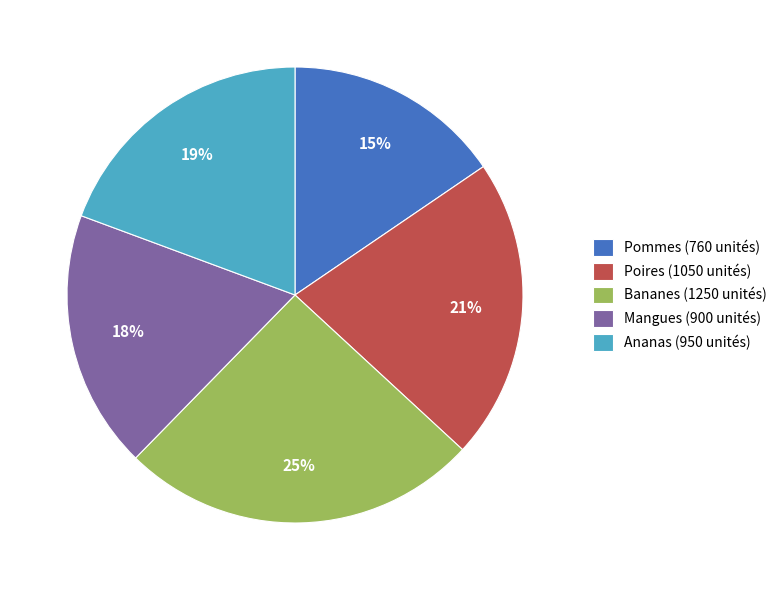

Between Mangues (900 unités) and Pommes (760 unités), which is larger?

Mangues (900 unités)